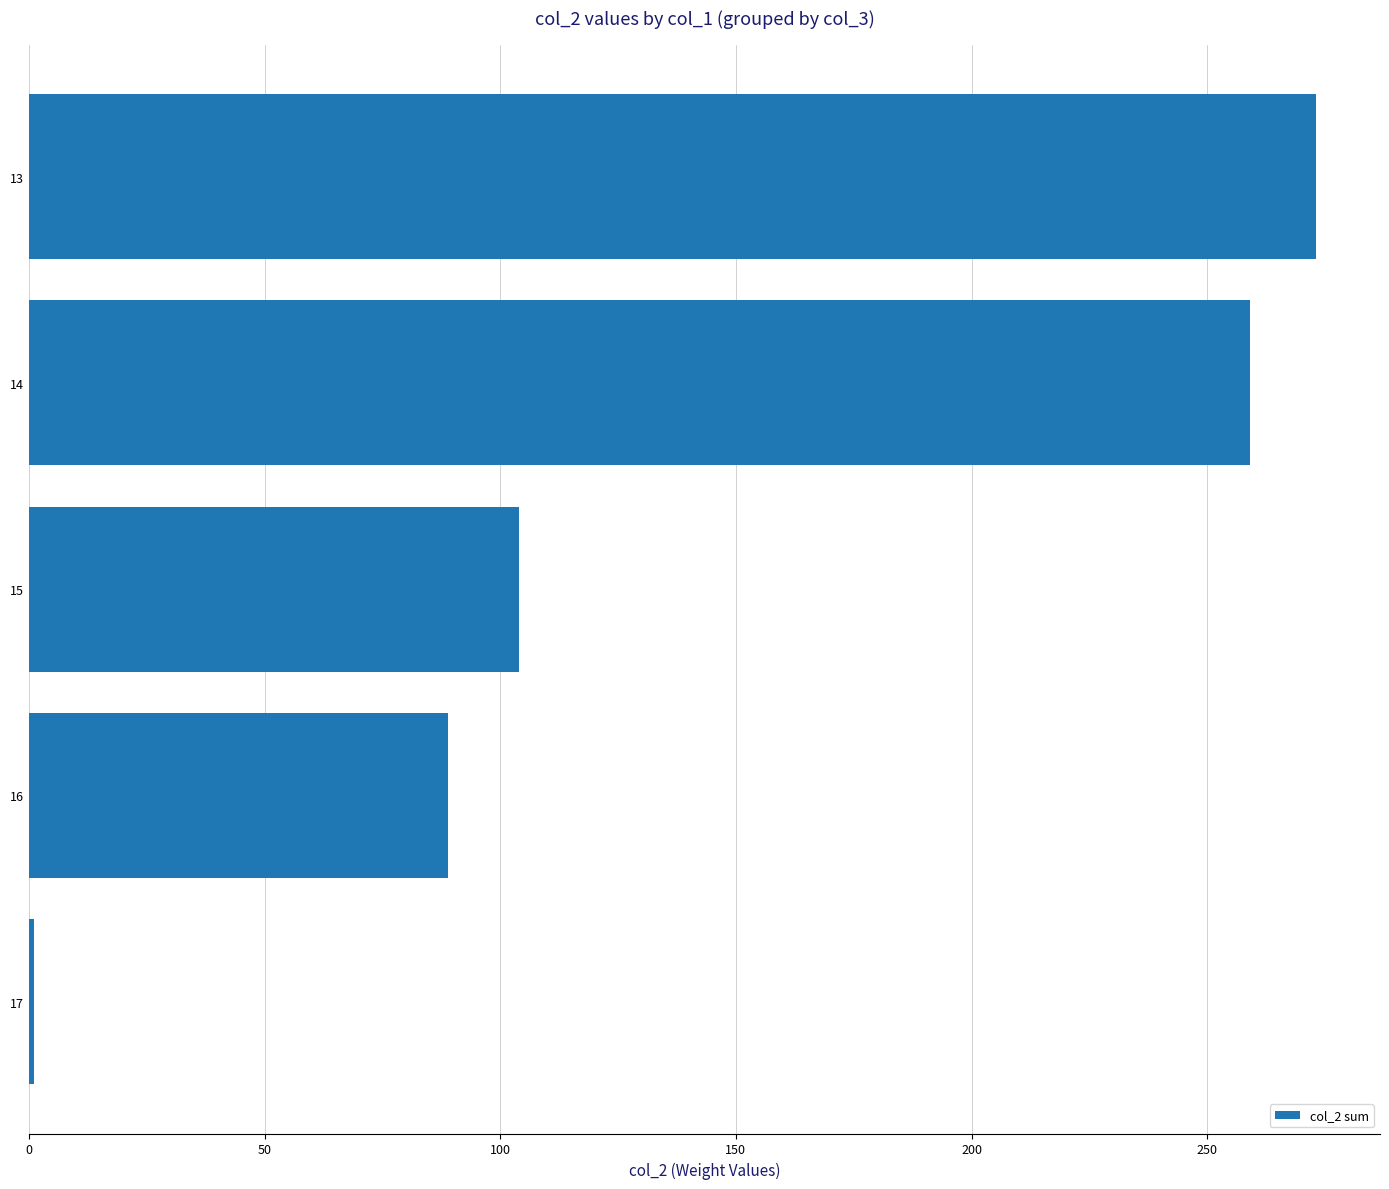

Reading top to bottom, transcribe all the data shown in this chart.

273	259	104	89	1